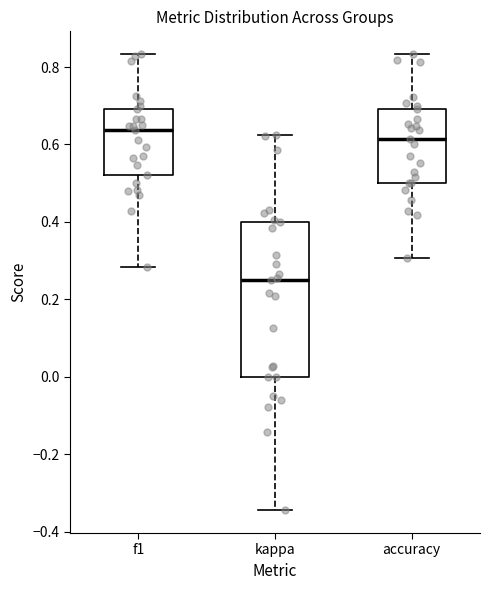

Reading left to right, transcribe this box plot: for each box, give where its median line is, the range the box spans, and where its two whiskers end, as read against the y-axis. The values are not printed on the chart, so give them approximately, as read against the axis.

f1: median 0.64, box 0.52 to 0.70, whiskers 0.28 to 0.84
kappa: median 0.26, box 0.00 to 0.40, whiskers -0.34 to 0.62
accuracy: median 0.62, box 0.50 to 0.70, whiskers 0.30 to 0.84